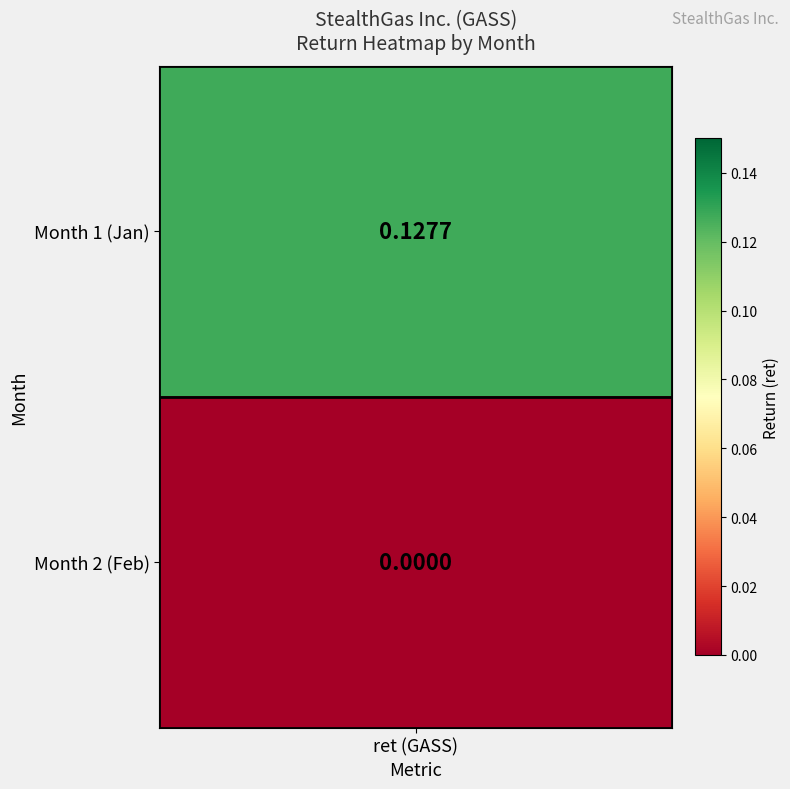

Reading left to right, extract all data points from this chart.

0.1	0.0